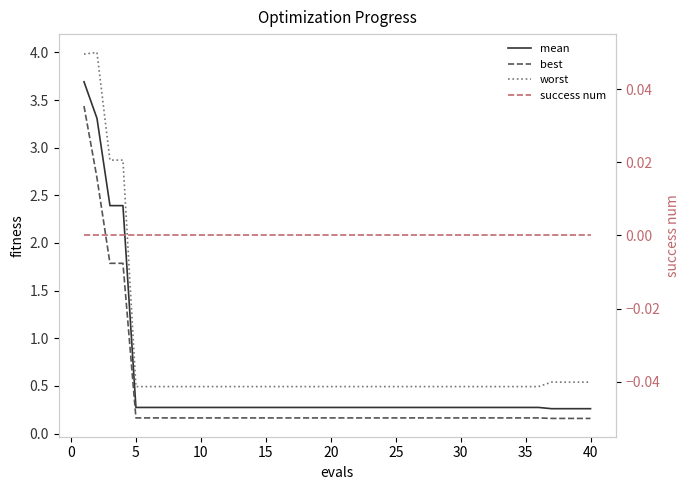

True or false: worst and mean intersect in this chart.

False